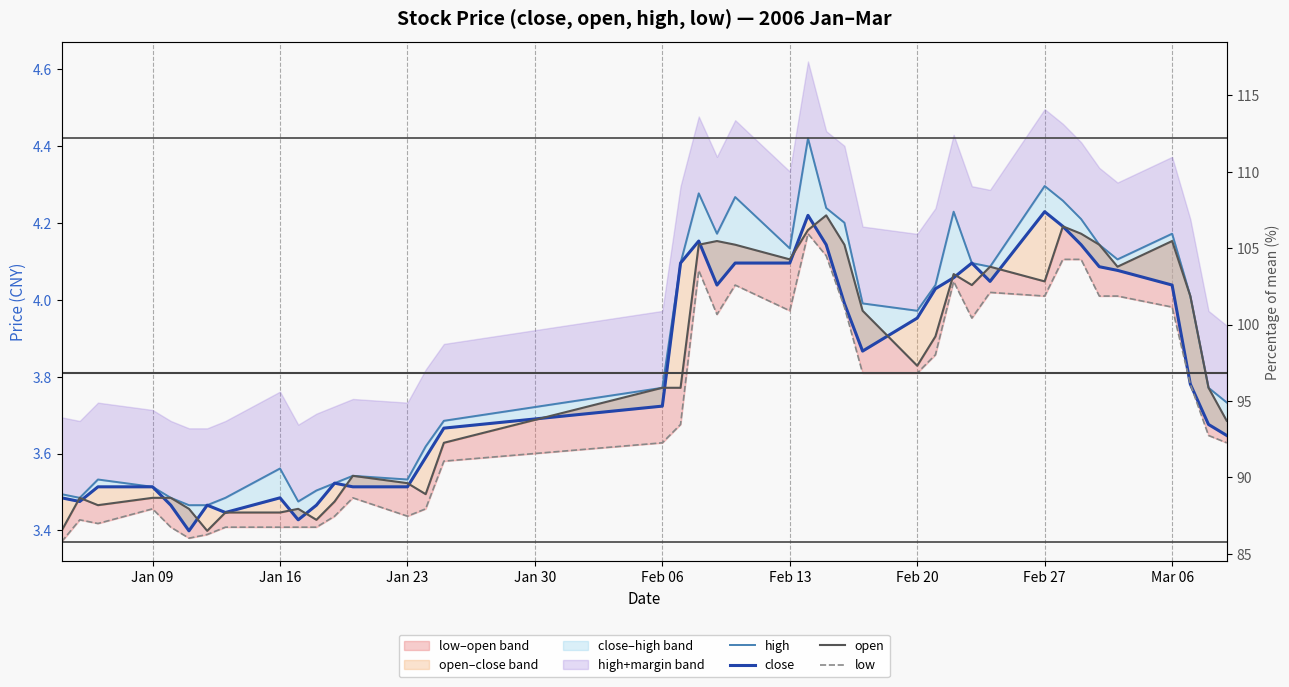

How many data points does each series have?

40